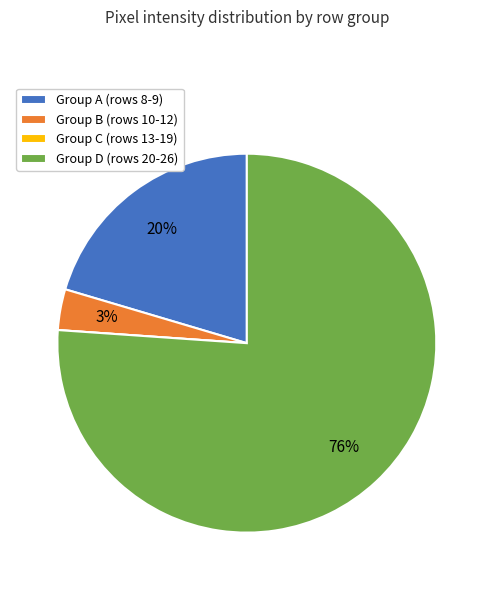

Combined, do Group D (rows 20-26) and Group A (rows 8-9) account for over 50%?

Yes